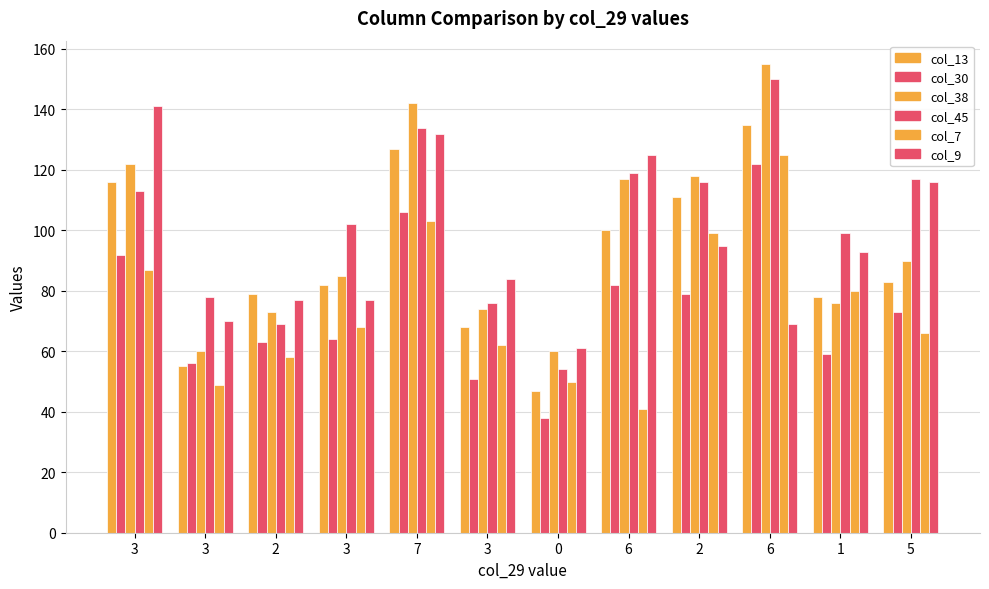

Is the value of col_38 at 3 greater than the value of col_9 at 3?

No